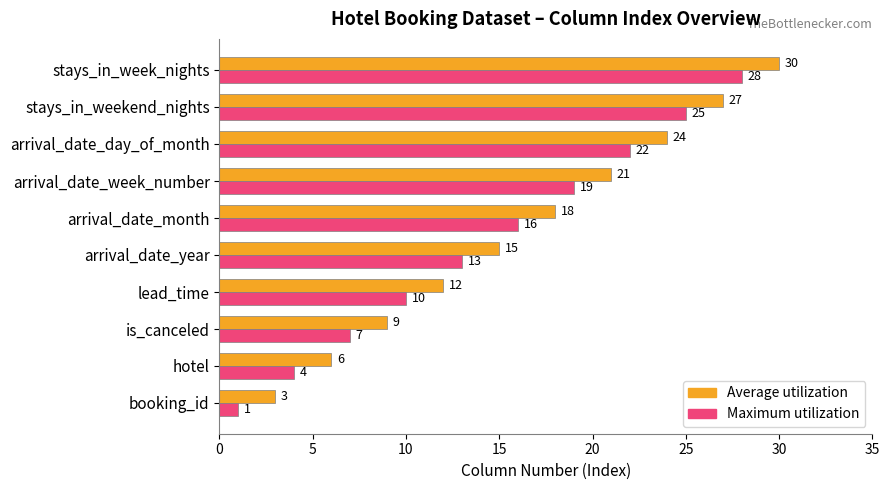

The value of Average utilization at arrival_date_week_number is 32. True or false?

False